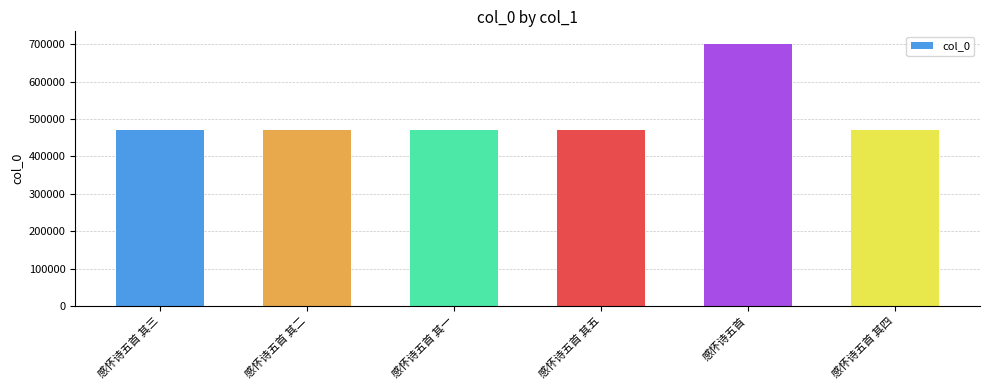

The chart shows a value of 296027 at 感怀诗五首 其四. True or false?

False